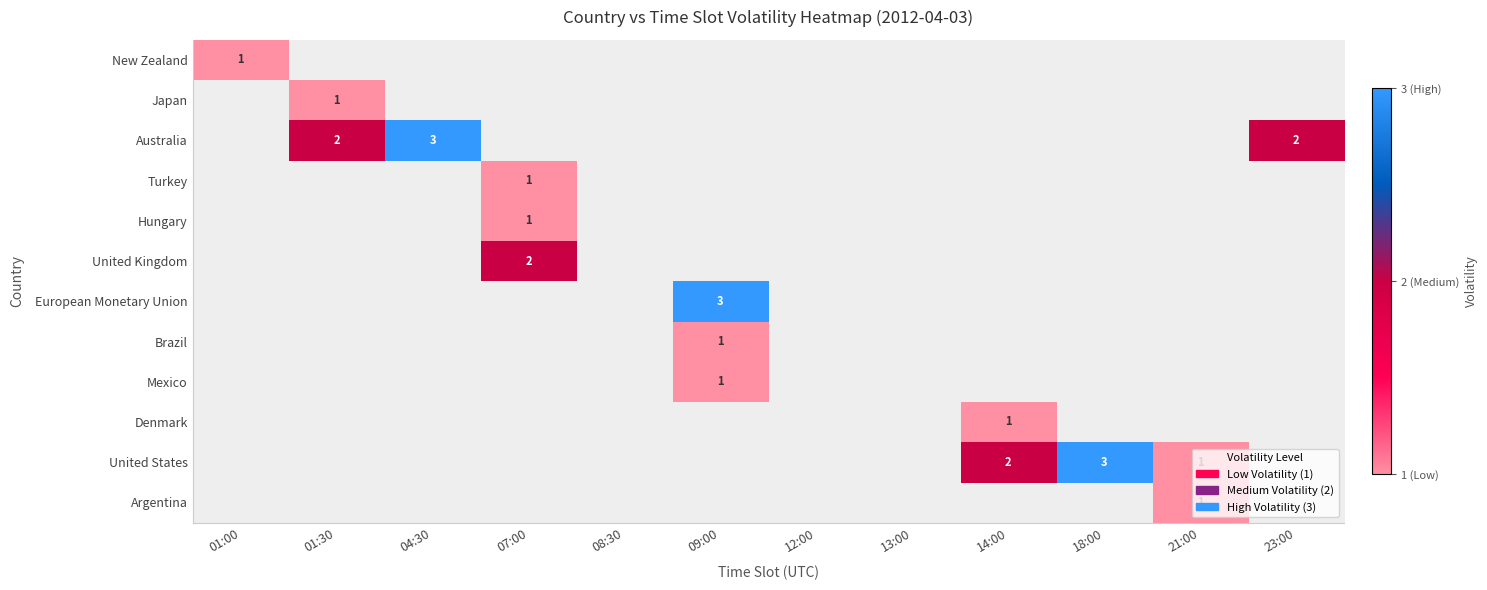

The value of Denmark at 14:00 is 2. True or false?

False